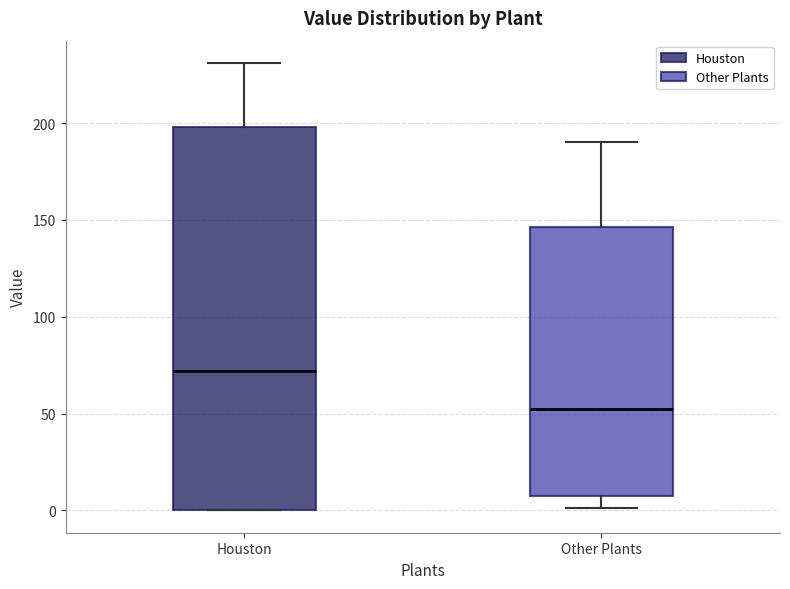

Where does the lower whisker of the box for Other Plants end on the y-axis? The values are not printed on the chart, so give them approximately, as read against the axis.

0